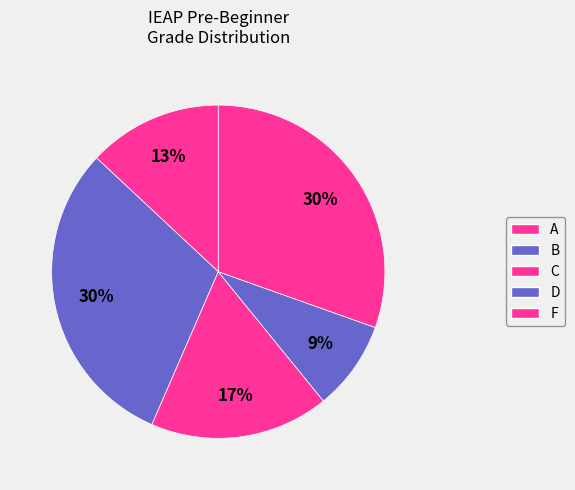

How many segments does this pie chart have?

5